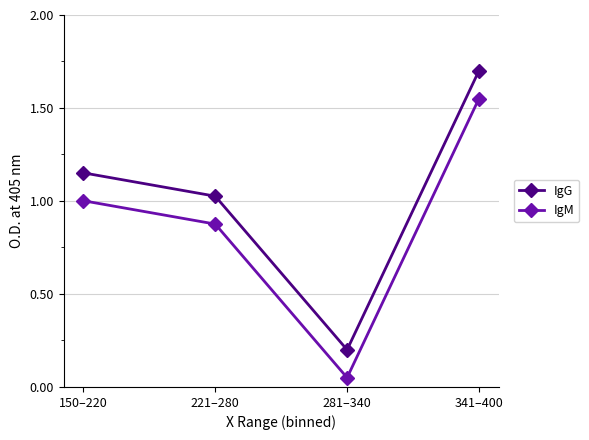

Does the chart have visible grid lines?

Yes